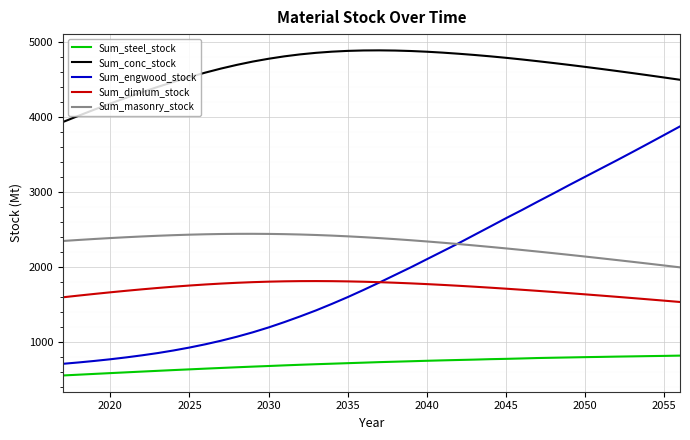

How many lines are shown in the chart?

5